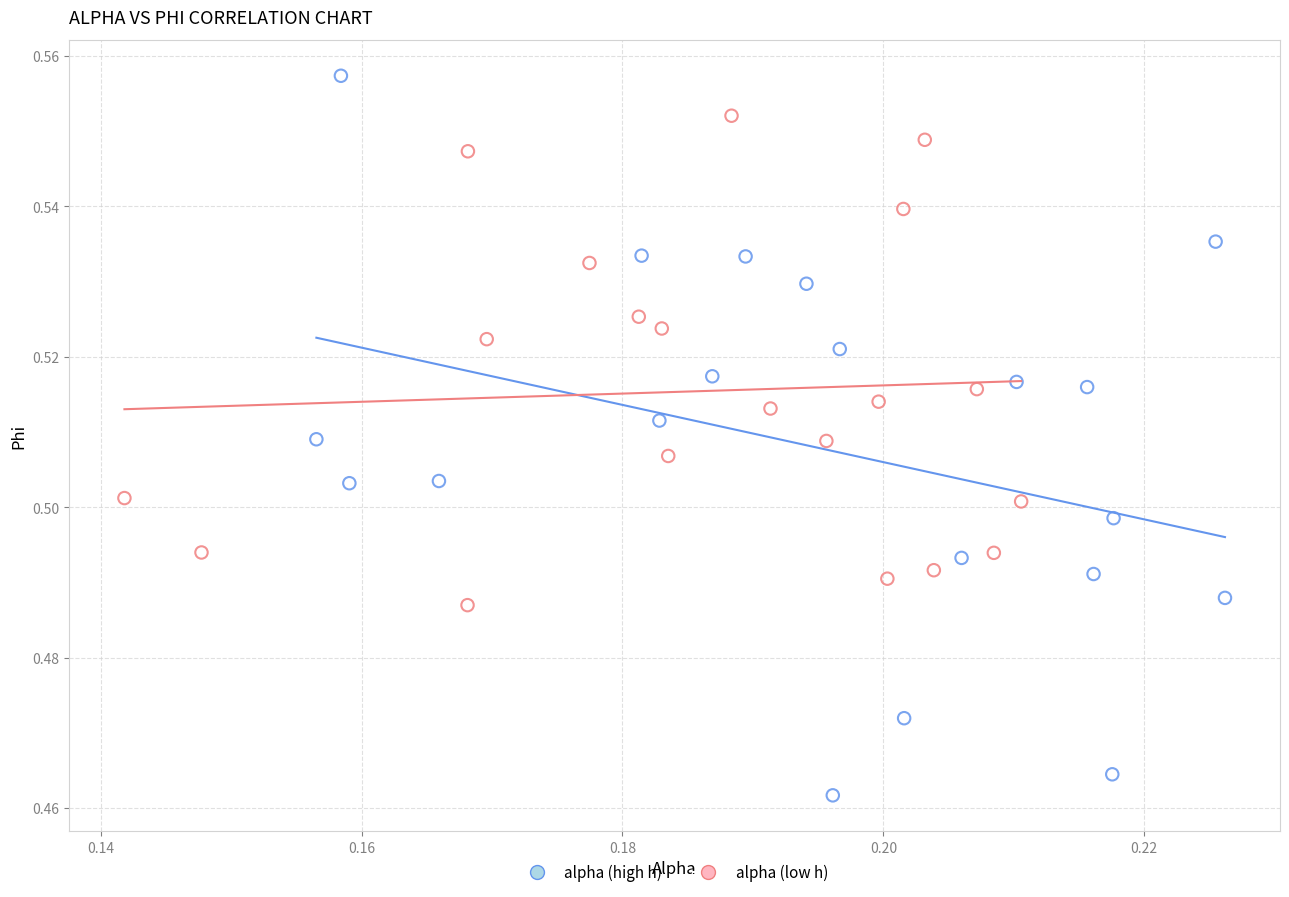

Which series has the largest Y range (max minus min)?

alpha (high h)